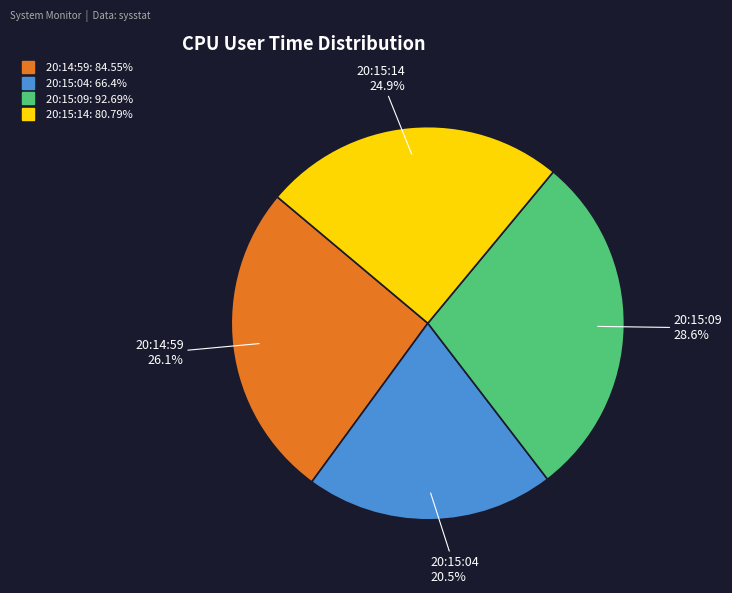

Count the number of slices in the pie.

4